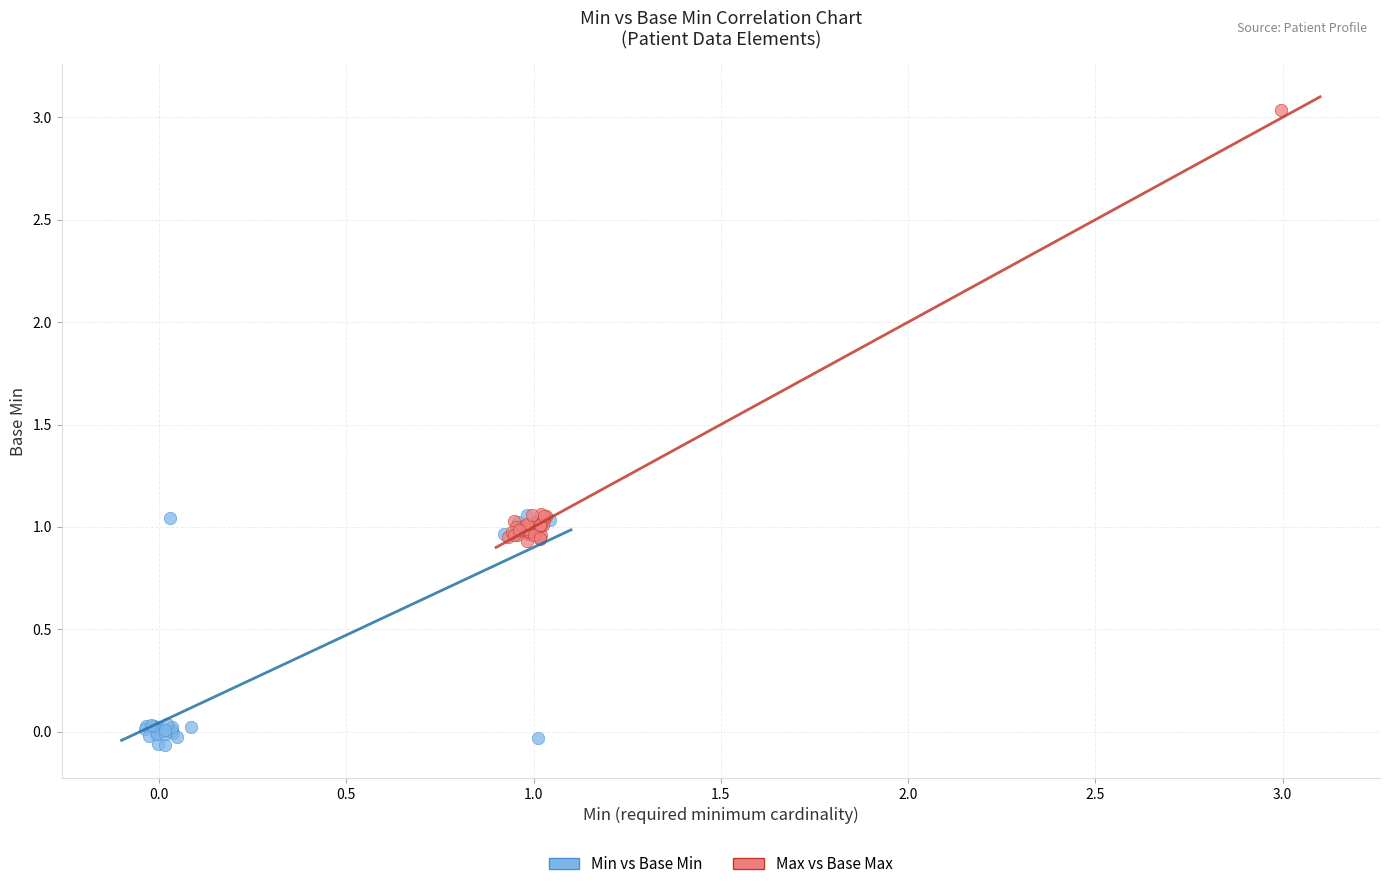

Which series reaches the minimum Y coordinate?

Min vs Base Min